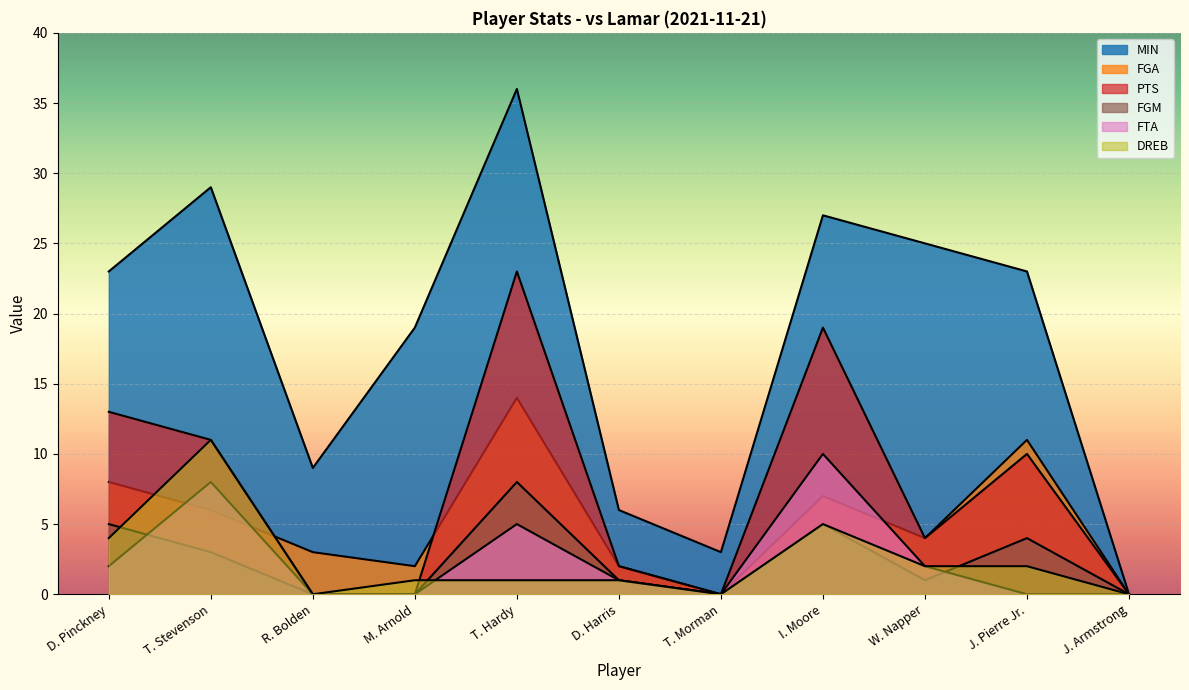

Is the value of FGA at J. Pierre Jr. greater than the value of FTA at I. Moore?

Yes